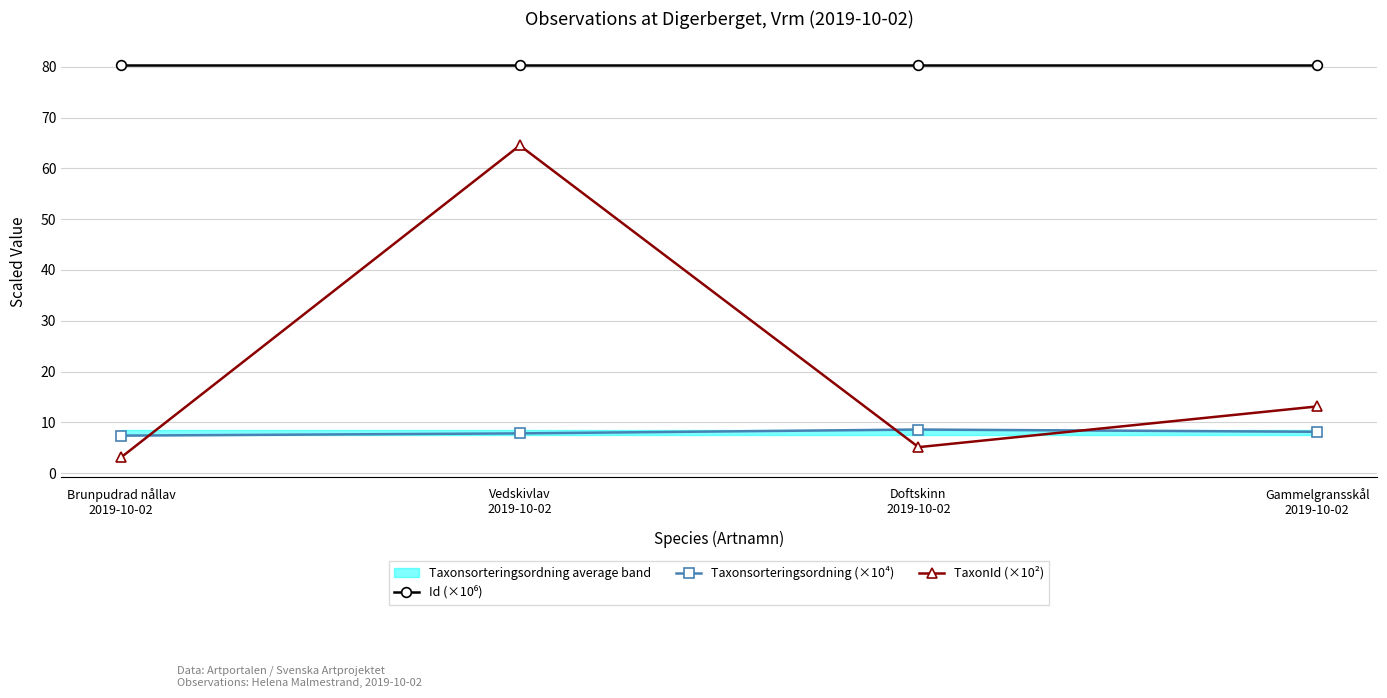

At which label does TaxonId (×10²) reach its peak?

Vedskivlav
2019-10-02